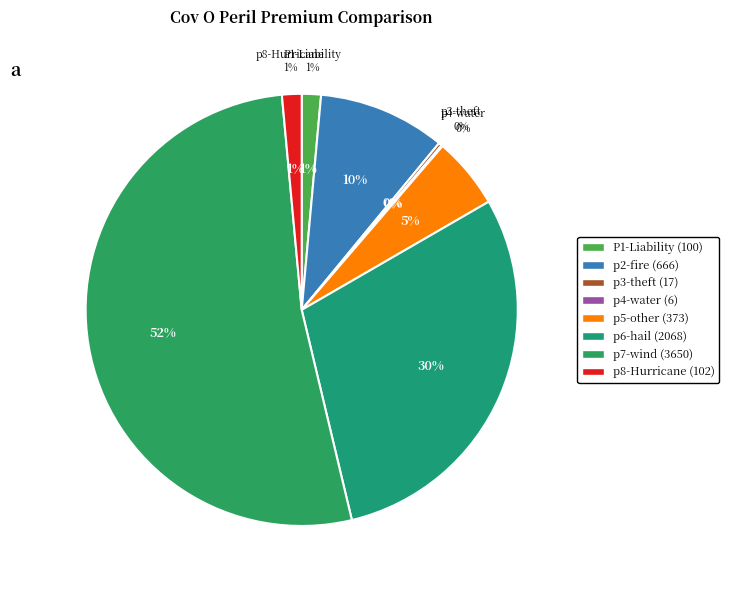

What percentage do p8-Hurricane and p4-water together represent?

1.6%